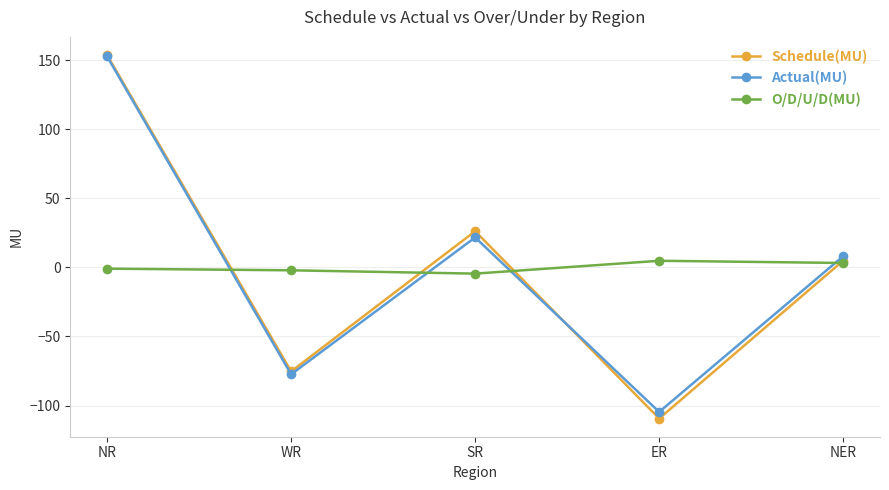

What is the spread (max minus min) of values at SR?

30.7